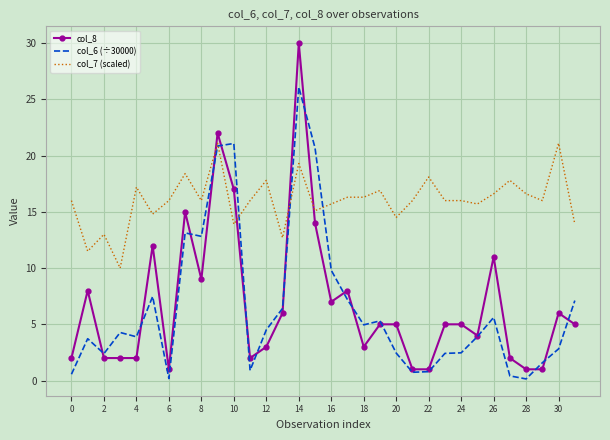

True or false: col_8 and col_7 (scaled) intersect in this chart.

True